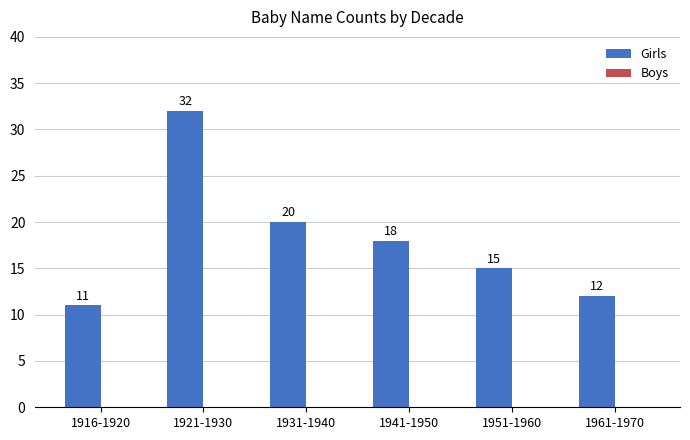

How many distinct data groups are displayed?

1